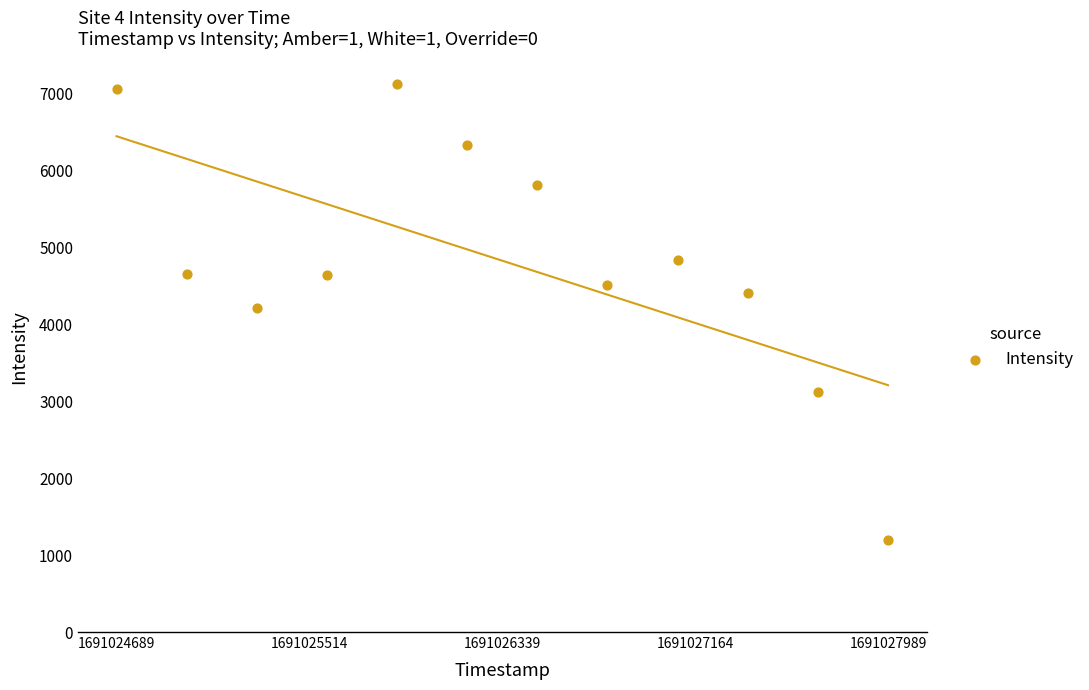

What is the range of Y values (max minus min)?

5921.9